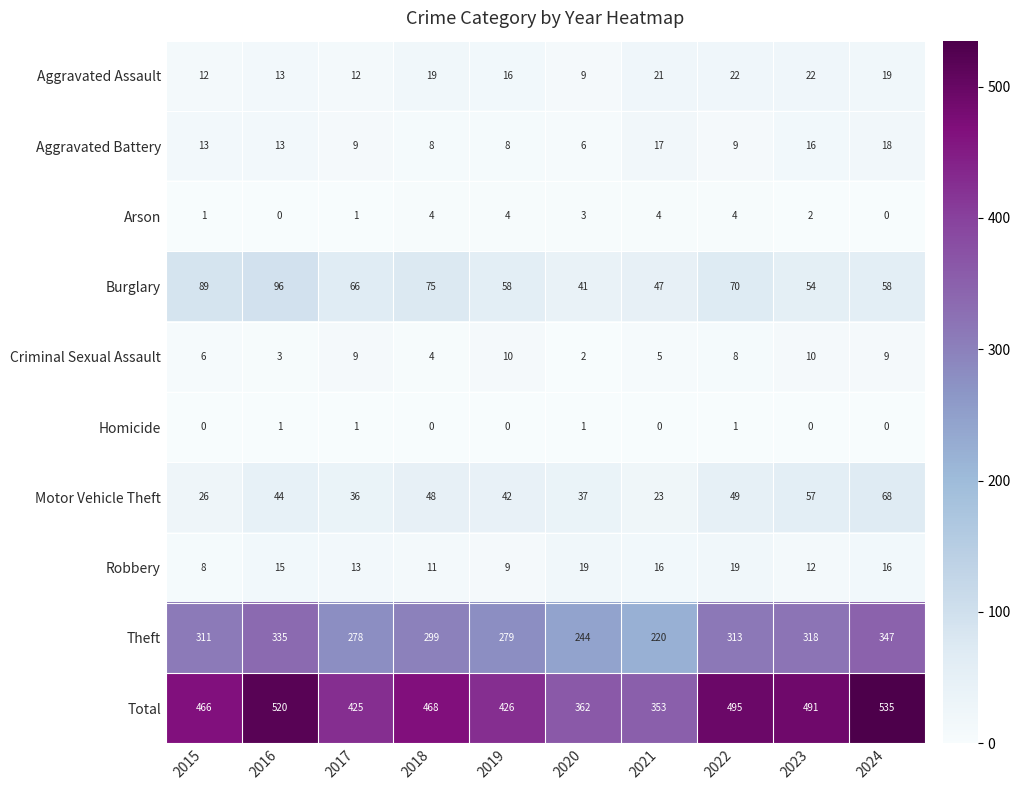

What is the difference between the maximum and minimum values in the Theft series?

127